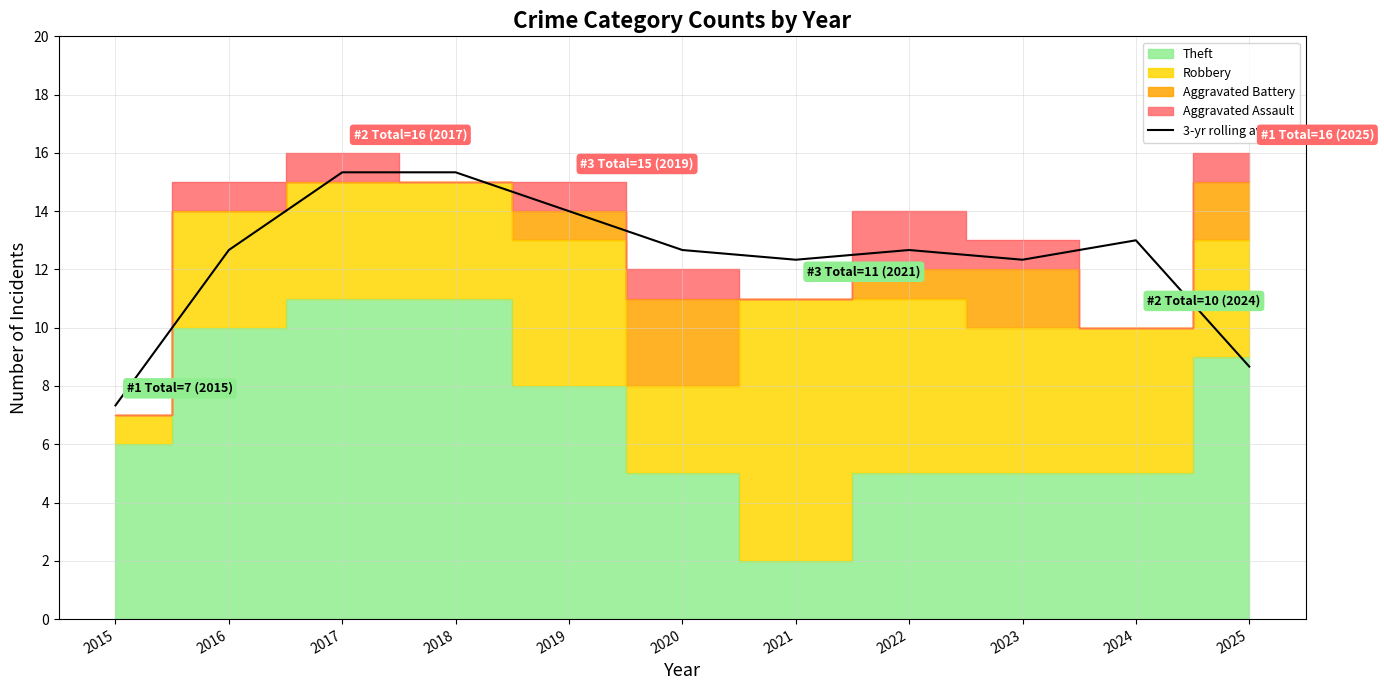

Read the value at 2024.

13.0